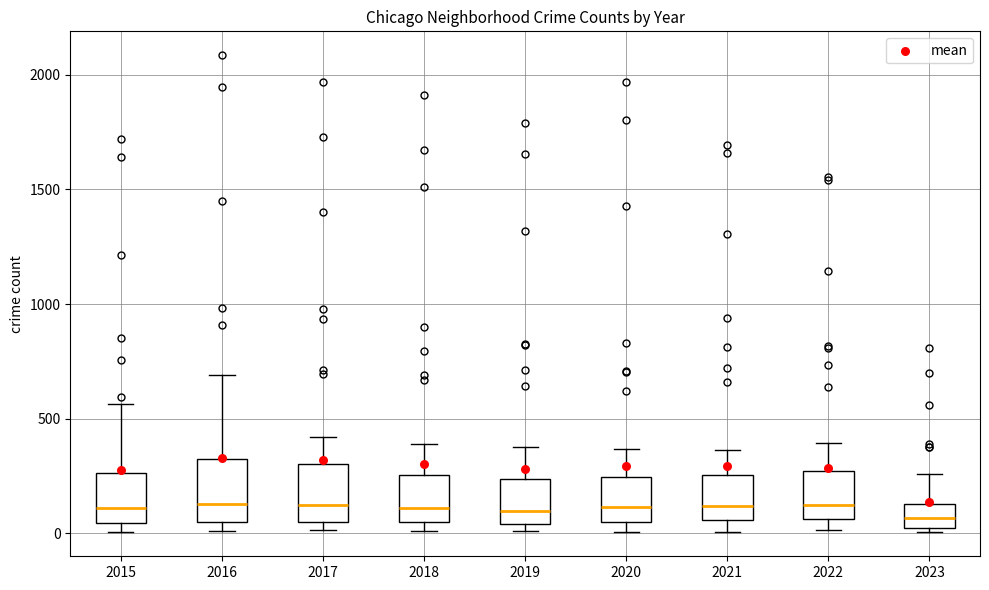

Reading left to right, transcribe this box plot: for each box, give where its median line is, the range the box spans, and where its two whiskers end, as read against the y-axis. The values are not printed on the chart, so give them approximately, as read against the axis.

2015: median 100, box 50 to 250, whiskers 0 to 550
2016: median 150, box 50 to 300, whiskers 0 to 700
2017: median 100, box 50 to 300, whiskers 0 to 400
2018: median 100, box 50 to 250, whiskers 0 to 400
2019: median 100, box 50 to 250, whiskers 0 to 400
2020: median 100, box 50 to 250, whiskers 0 to 350
2021: median 100, box 50 to 250, whiskers 0 to 350
2022: median 100, box 50 to 250, whiskers 0 to 400
2023: median 50, box 0 to 150, whiskers 0 (just below the box's lower edge) to 250